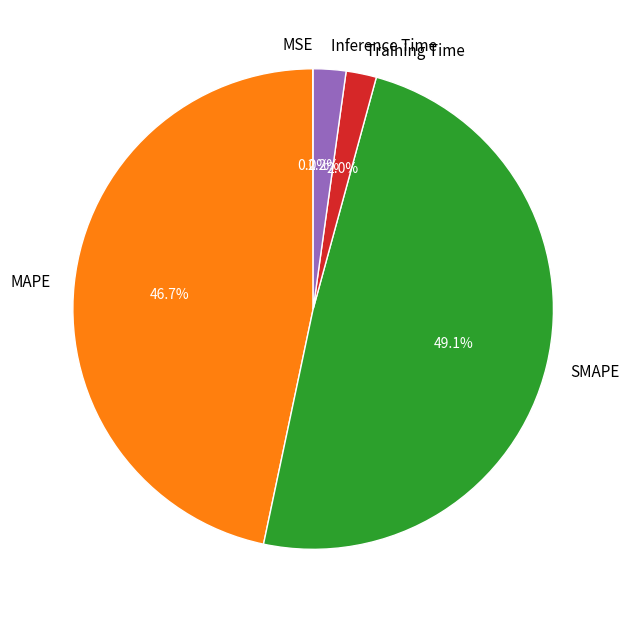

Is there any slice that represents more than half of the pie?

No